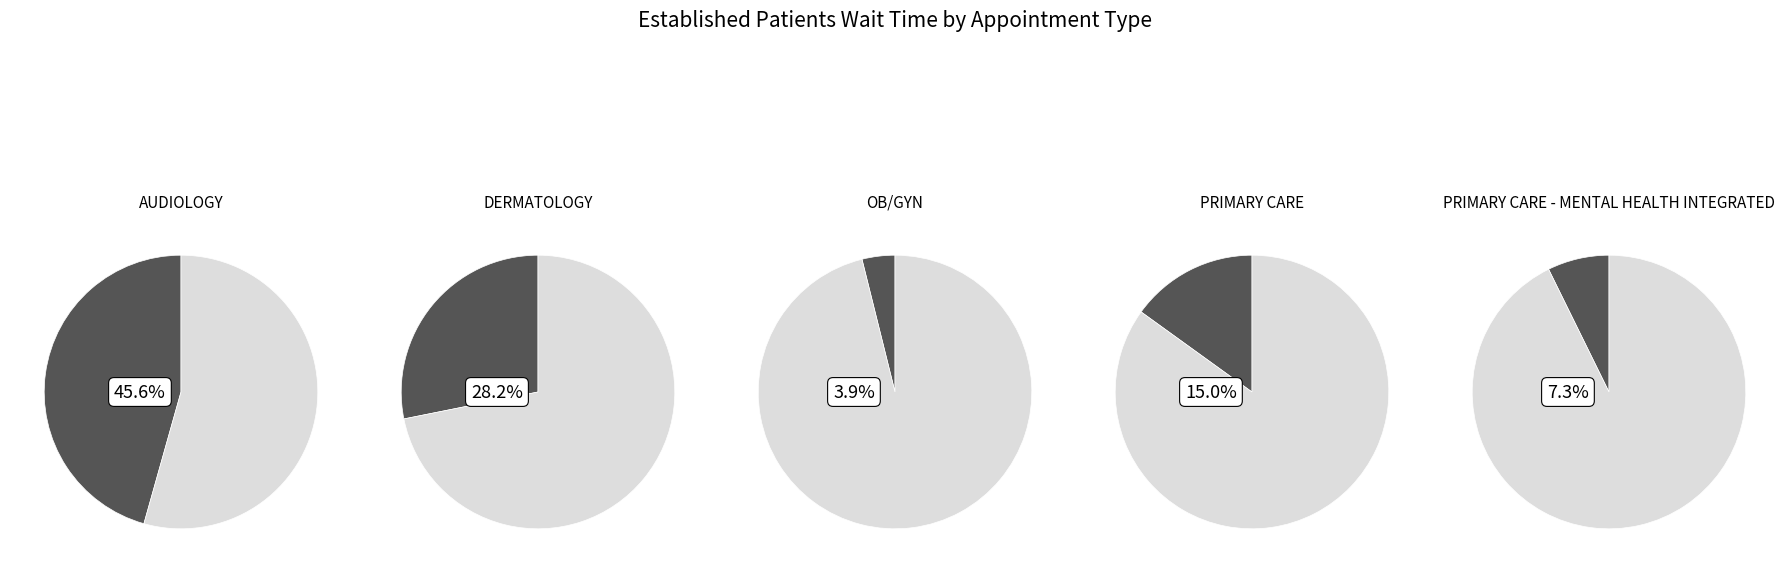

Do DERMATOLOGY and PRIMARY CARE together represent more than half of the pie?

No